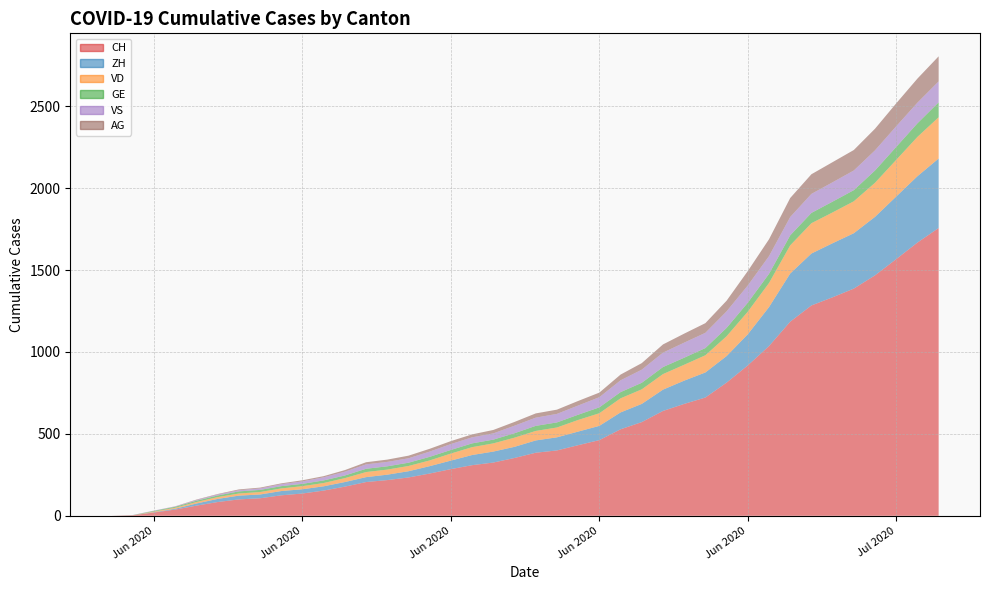

Reading left to right, transcribe all the data shown in this chart.

CH: 2020-05-31=0	2020-06-01=3	2020-06-02=20	2020-06-03=38	2020-06-04=62	2020-06-05=84	2020-06-06=100	2020-06-07=107	2020-06-08=125	2020-06-09=136	2020-06-10=154	2020-06-11=178	2020-06-12=206	2020-06-13=218	2020-06-14=234	2020-06-15=258	2020-06-16=285	2020-06-17=309	2020-06-18=325	2020-06-19=353	2020-06-20=385	2020-06-21=399	2020-06-22=431	2020-06-23=462	2020-06-24=528	2020-06-25=572	2020-06-26=640	2020-06-27=683	2020-06-28=722	2020-06-29=813	2020-06-30=918	2020-07-01=1036	2020-07-02=1185	2020-07-03=1284	2020-07-04=1334	2020-07-05=1387	2020-07-06=1468	2020-07-07=1567	2020-07-08=1668	2020-07-09=1757
ZH: 2020-05-31=0	2020-06-01=0	2020-06-02=2	2020-06-03=5	2020-06-04=13	2020-06-05=19	2020-06-06=23	2020-06-07=23	2020-06-08=26	2020-06-09=26	2020-06-10=26	2020-06-11=28	2020-06-12=30	2020-06-13=33	2020-06-14=38	2020-06-15=45	2020-06-16=52	2020-06-17=62	2020-06-18=67	2020-06-19=68	2020-06-20=75	2020-06-21=80	2020-06-22=83	2020-06-23=87	2020-06-24=103	2020-06-25=111	2020-06-26=130	2020-06-27=142	2020-06-28=153	2020-06-29=162	2020-06-30=190	2020-07-01=238	2020-07-02=294	2020-07-03=317	2020-07-04=330	2020-07-05=338	2020-07-06=357	2020-07-07=382	2020-07-08=405	2020-07-09=424
VD: 2020-05-31=0	2020-06-01=0	2020-06-02=4	2020-06-03=6	2020-06-04=9	2020-06-05=11	2020-06-06=13	2020-06-07=15	2020-06-08=16	2020-06-09=19	2020-06-10=20	2020-06-11=24	2020-06-12=31	2020-06-13=31	2020-06-14=32	2020-06-15=35	2020-06-16=43	2020-06-17=48	2020-06-18=50	2020-06-19=56	2020-06-20=58	2020-06-21=60	2020-06-22=71	2020-06-23=77	2020-06-24=86	2020-06-25=89	2020-06-26=95	2020-06-27=97	2020-06-28=105	2020-06-29=121	2020-06-30=138	2020-07-01=147	2020-07-02=172	2020-07-03=185	2020-07-04=188	2020-07-05=195	2020-07-06=208	2020-07-07=224	2020-07-08=240	2020-07-09=252
GE: 2020-05-31=0	2020-06-01=1	2020-06-02=4	2020-06-03=6	2020-06-04=8	2020-06-05=10	2020-06-06=13	2020-06-07=13	2020-06-08=14	2020-06-09=14	2020-06-10=16	2020-06-11=16	2020-06-12=20	2020-06-13=20	2020-06-14=20	2020-06-15=22	2020-06-16=22	2020-06-17=23	2020-06-18=23	2020-06-19=27	2020-06-20=31	2020-06-21=31	2020-06-22=32	2020-06-23=36	2020-06-24=38	2020-06-25=40	2020-06-26=43	2020-06-27=43	2020-06-28=44	2020-06-29=51	2020-06-30=55	2020-07-01=56	2020-07-02=61	2020-07-03=63	2020-07-04=66	2020-07-05=68	2020-07-06=75	2020-07-07=79	2020-07-08=83	2020-07-09=91
VS: 2020-05-31=0	2020-06-01=1	2020-06-02=2	2020-06-03=2	2020-06-04=4	2020-06-05=6	2020-06-06=7	2020-06-07=9	2020-06-08=12	2020-06-09=15	2020-06-10=19	2020-06-11=23	2020-06-12=27	2020-06-13=27	2020-06-14=27	2020-06-15=32	2020-06-16=36	2020-06-17=37	2020-06-18=38	2020-06-19=46	2020-06-20=50	2020-06-21=52	2020-06-22=56	2020-06-23=62	2020-06-24=72	2020-06-25=80	2020-06-26=88	2020-06-27=92	2020-06-28=93	2020-06-29=101	2020-06-30=105	2020-07-01=108	2020-07-02=112	2020-07-03=116	2020-07-04=118	2020-07-05=120	2020-07-06=123	2020-07-07=126	2020-07-08=126	2020-07-09=128
AG: 2020-05-31=0	2020-06-01=0	2020-06-02=0	2020-06-03=1	2020-06-04=3	2020-06-05=3	2020-06-06=5	2020-06-07=5	2020-06-08=5	2020-06-09=7	2020-06-10=7	2020-06-11=10	2020-06-12=13	2020-06-13=14	2020-06-14=16	2020-06-15=17	2020-06-16=18	2020-06-17=18	2020-06-18=21	2020-06-19=23	2020-06-20=26	2020-06-21=26	2020-06-22=28	2020-06-23=28	2020-06-24=35	2020-06-25=40	2020-06-26=50	2020-06-27=55	2020-06-28=59	2020-06-29=65	2020-06-30=88	2020-07-01=103	2020-07-02=116	2020-07-03=120	2020-07-04=123	2020-07-05=125	2020-07-06=132	2020-07-07=140	2020-07-08=147	2020-07-09=153